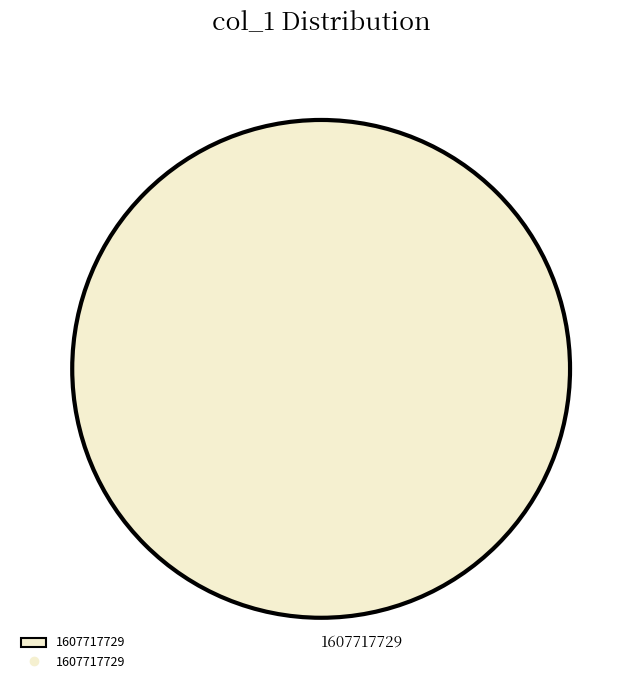

Is there a majority slice in this chart?

Yes